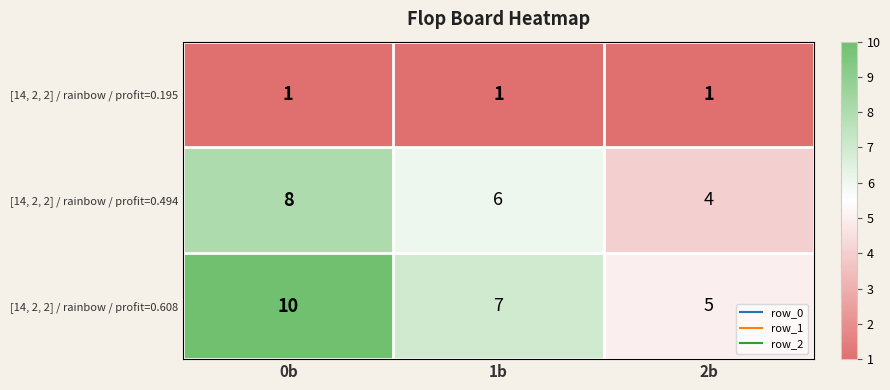

Rank the series by their average value, from lowest to highest.

[14, 2, 2] / rainbow / profit=0.195, [14, 2, 2] / rainbow / profit=0.494, [14, 2, 2] / rainbow / profit=0.608